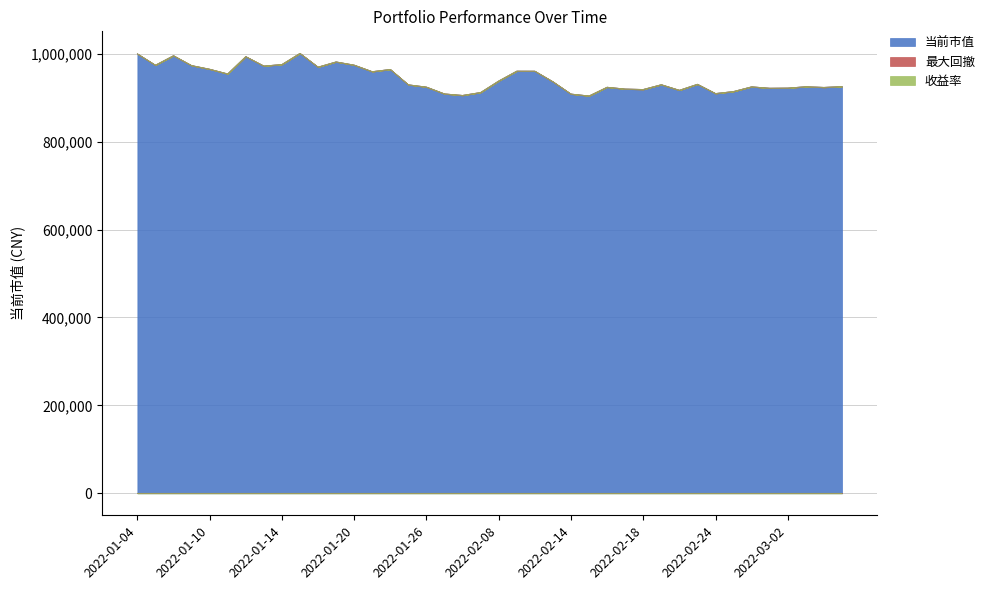

What is the maximum value shown in the chart?

1001023.4